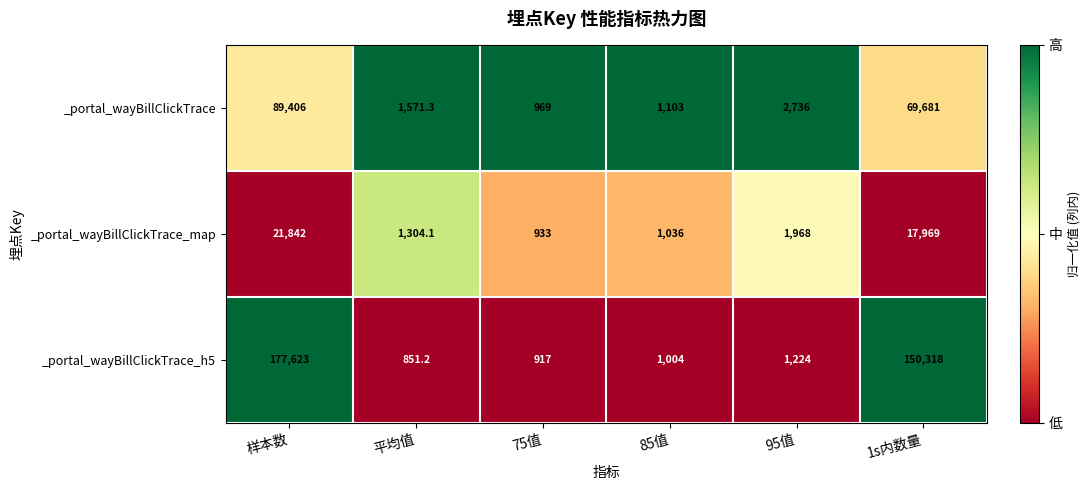

At which category is the sum across all series the highest?

样本数